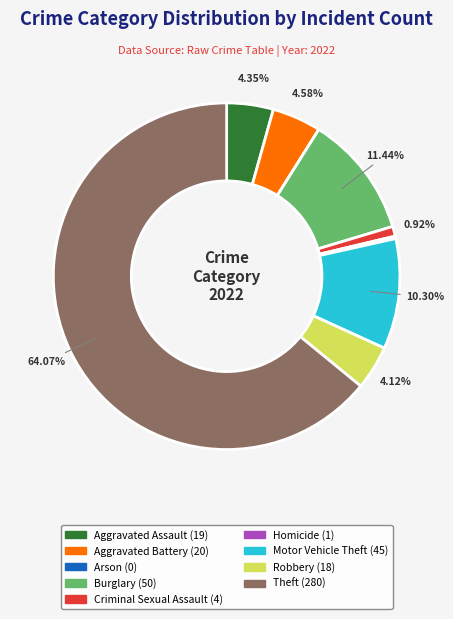

Is it true that Aggravated Assault is 11% of the pie?

False